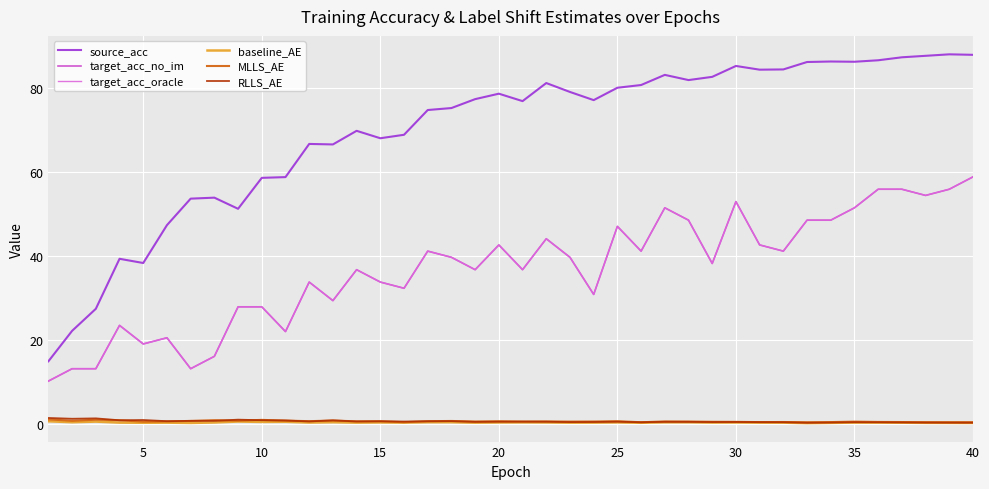

How many baseline_AE values are between 0 and 1?

40